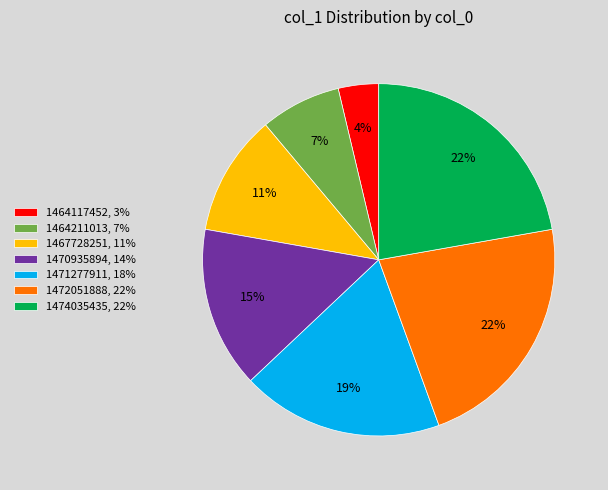

True or false: 1464117452, 3% accounts for 4% of the total.

True